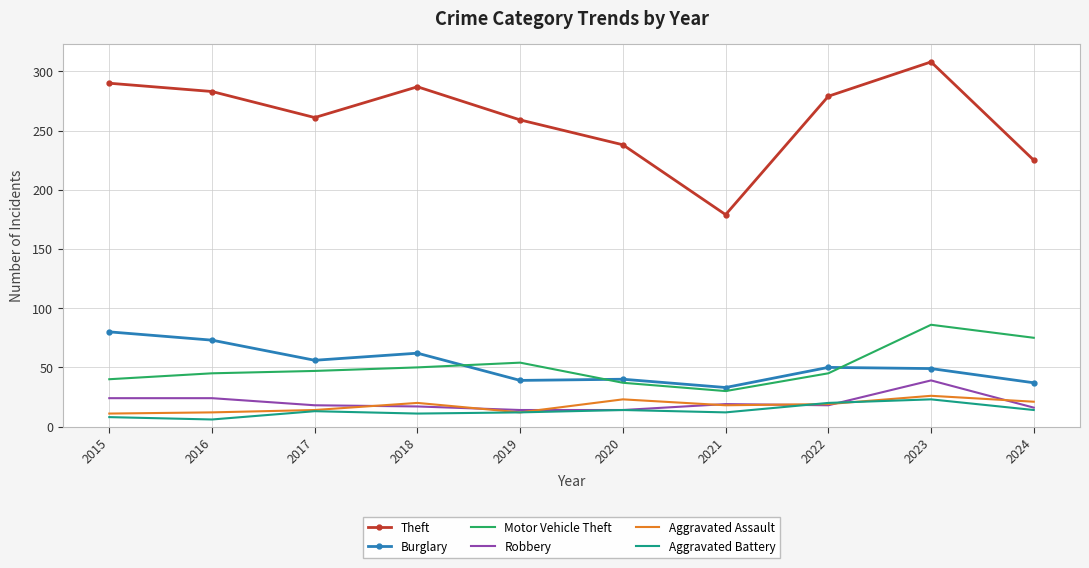

Read the Aggravated Battery value at 2020.

14